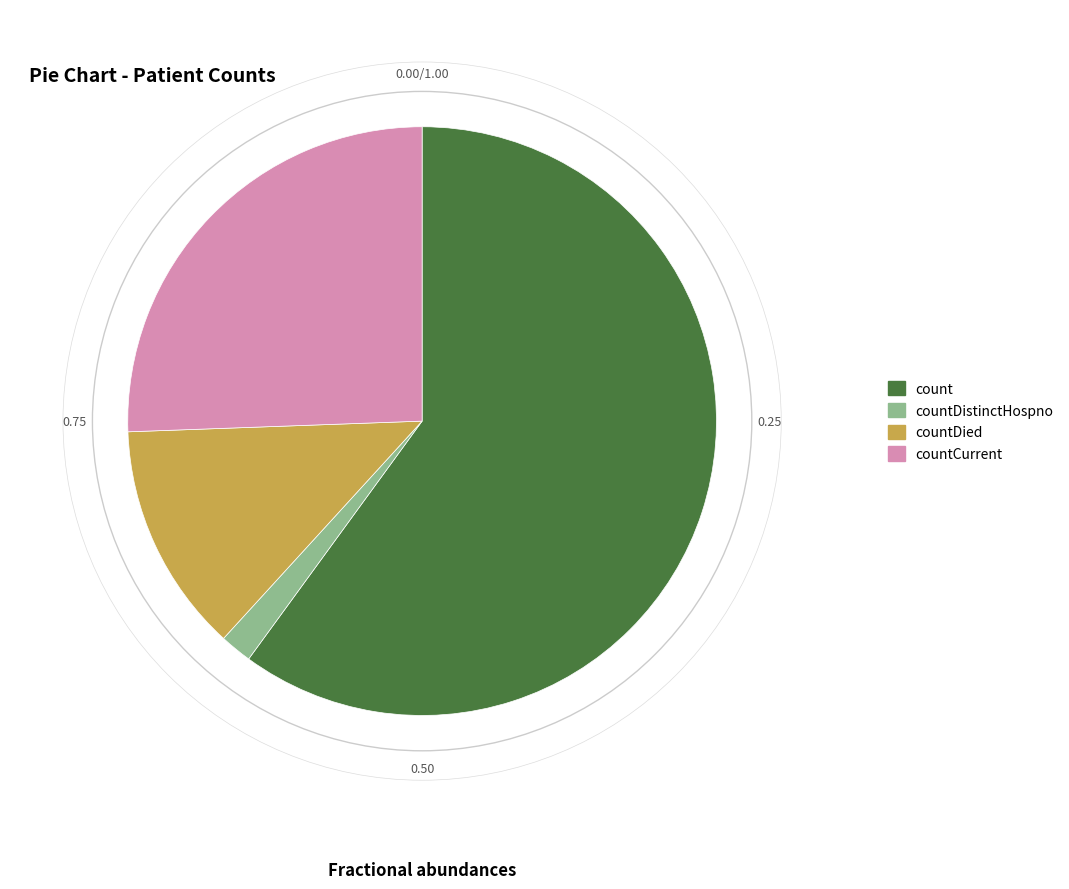

Does count represent more than half of the total?

Yes